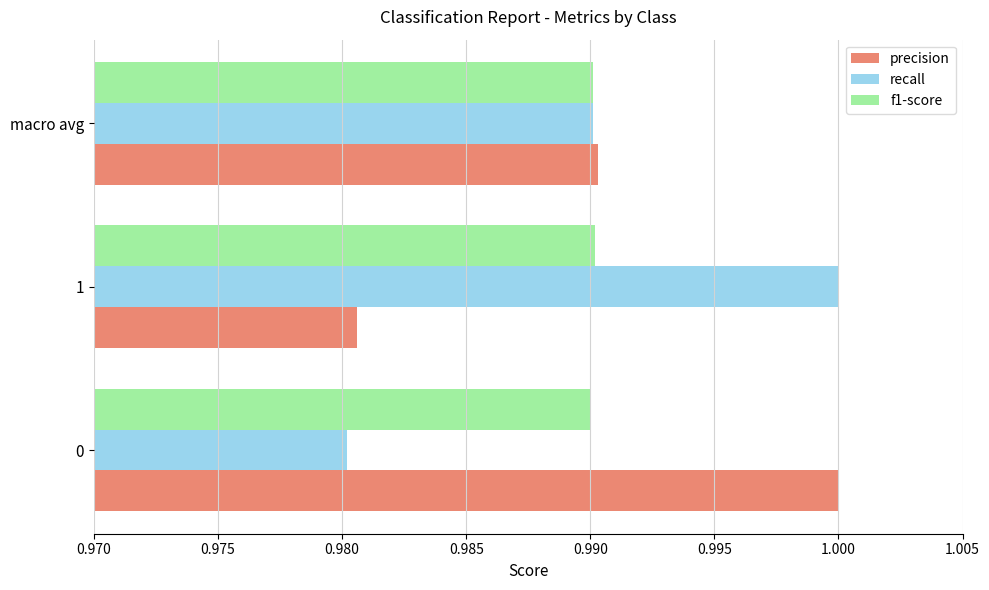

Is it true that recall equals 1.0 at 1?

True